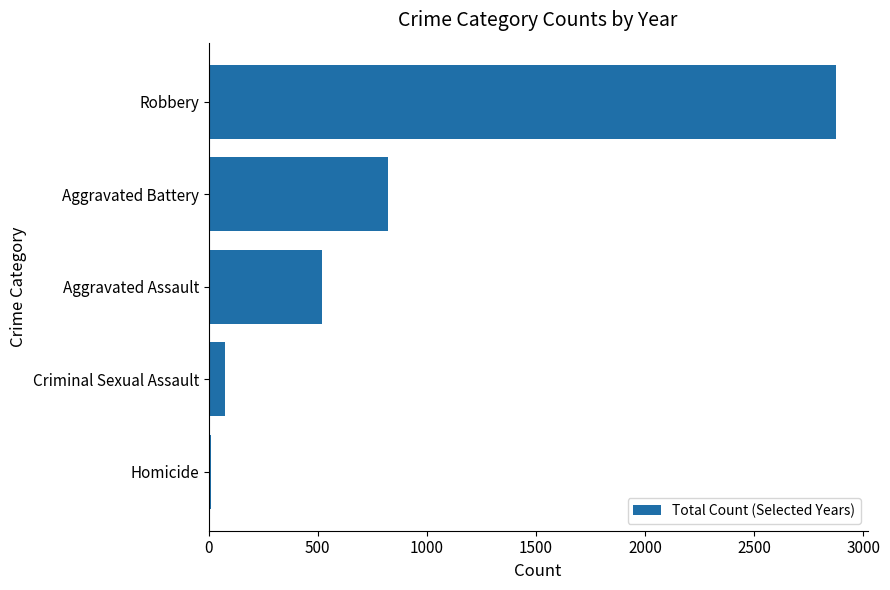

Is it true that the value at Criminal Sexual Assault is 77?

True